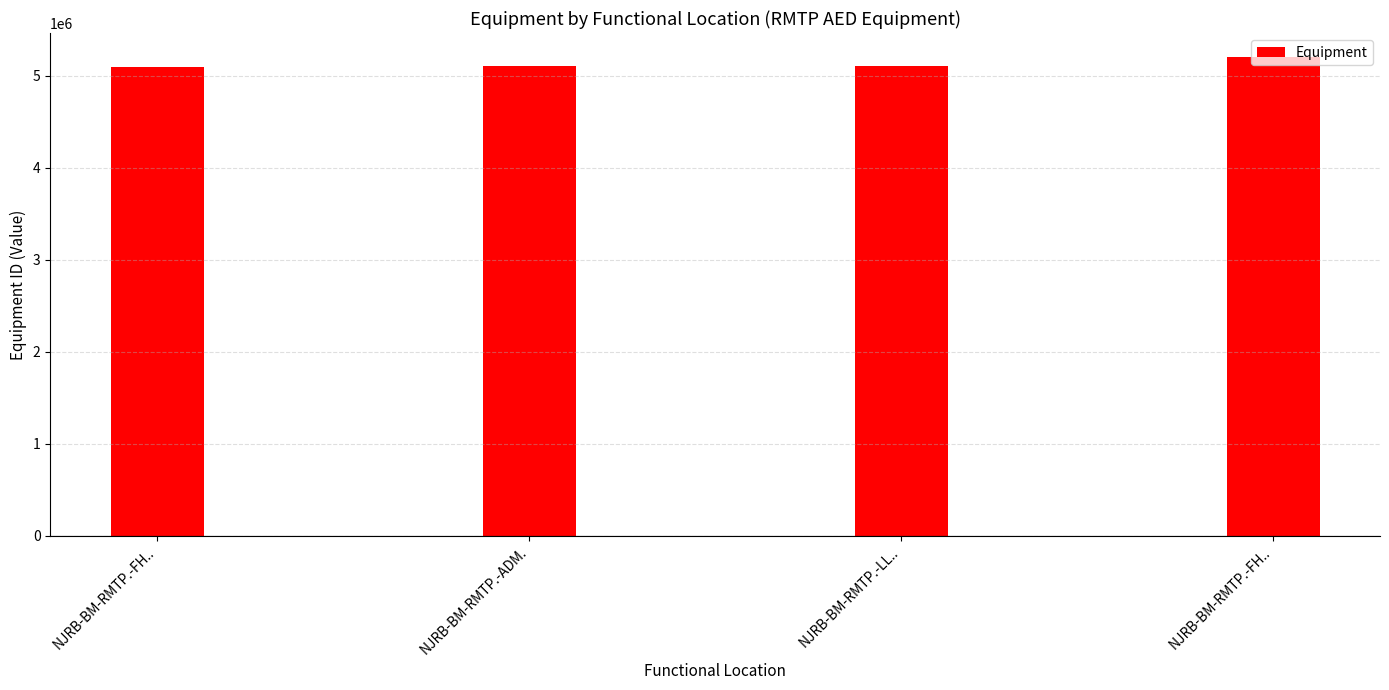

Which category has the highest value across all series?

NJRB-BM-RMTP.-FH..